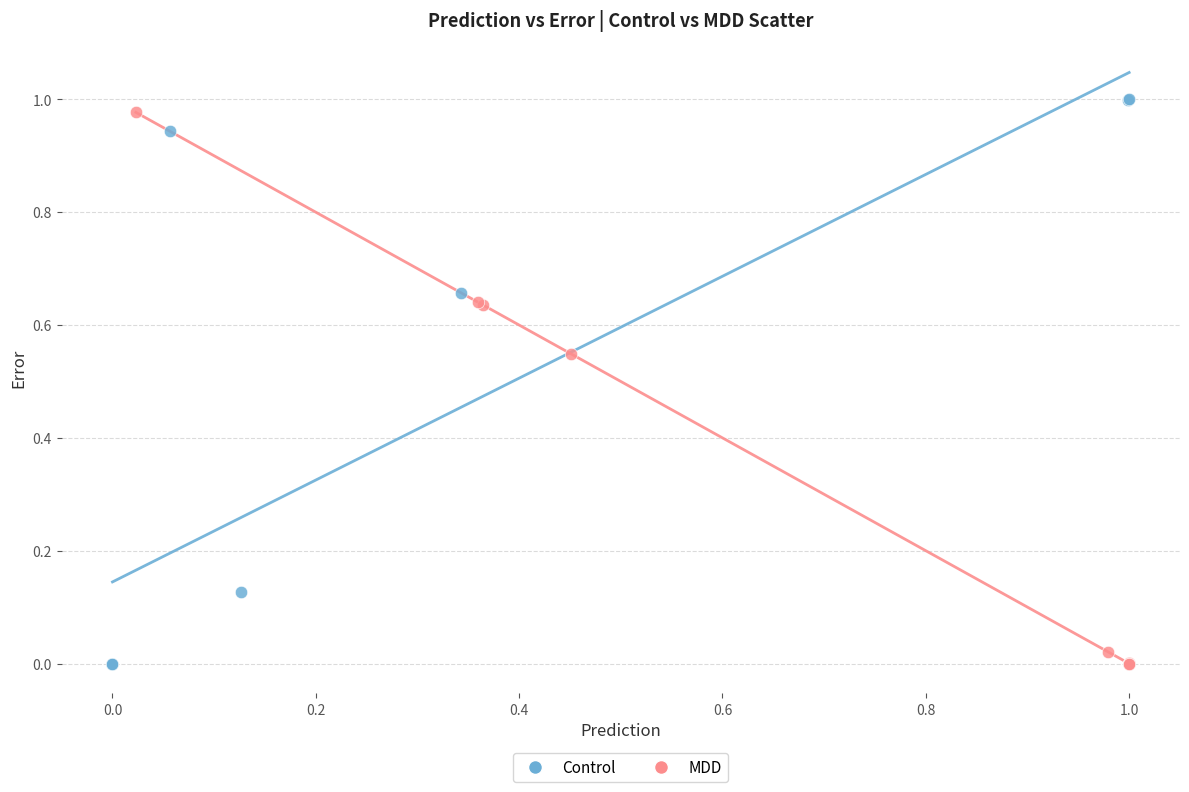

Which series has the widest spread of Y values?

Control